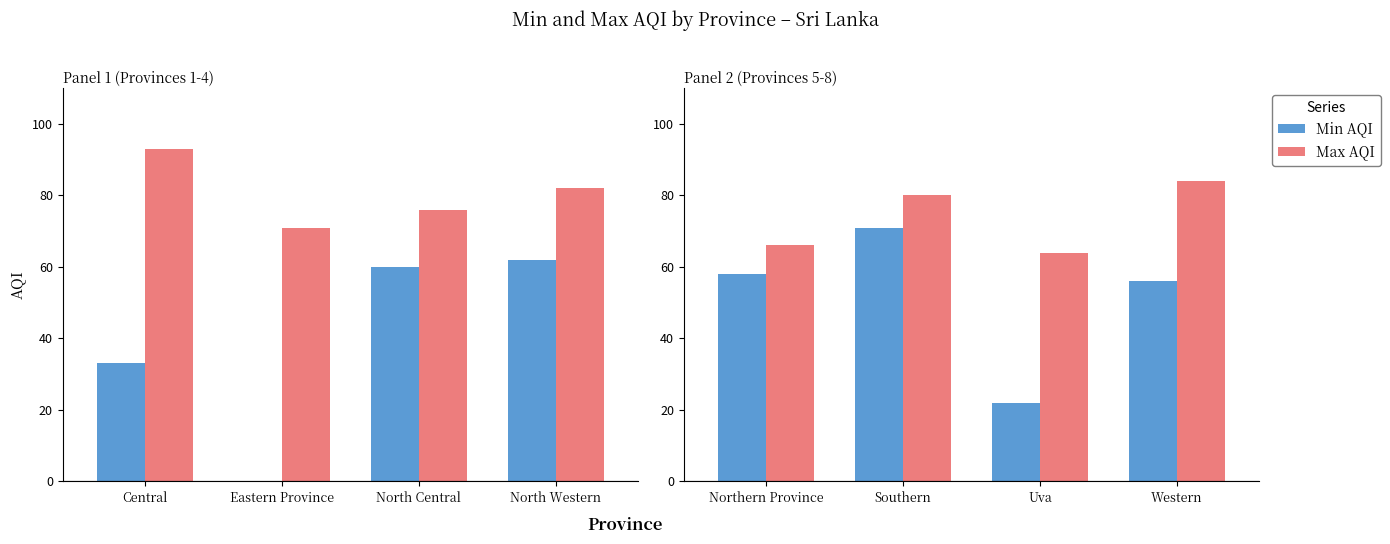

Which series has the largest total across all categories?

Max AQI